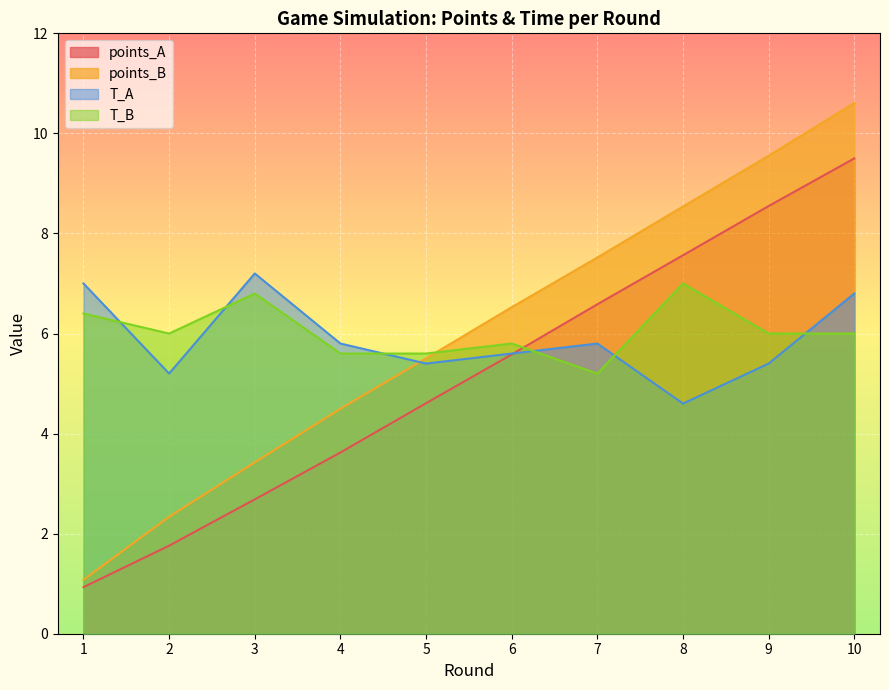

Reading right to left, list all the values displayed in this chart.

points_A: 10=9.5	9=8.5	8=7.6	7=6.6	6=5.6	5=4.6	4=3.6	3=2.7	2=1.8	1=0.9
points_B: 10=10.6	9=9.6	8=8.5	7=7.5	6=6.5	5=5.5	4=4.5	3=3.4	2=2.3	1=1.1
T_A: 10=6.8	9=5.4	8=4.6	7=5.8	6=5.6	5=5.4	4=5.8	3=7.2	2=5.2	1=7.0
T_B: 10=6.0	9=6.0	8=7.0	7=5.2	6=5.8	5=5.6	4=5.6	3=6.8	2=6.0	1=6.4